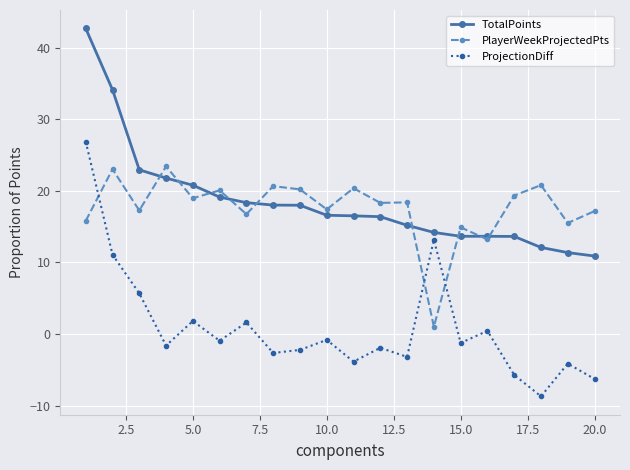

What are all the series names shown in the legend?

TotalPoints, PlayerWeekProjectedPts, ProjectionDiff